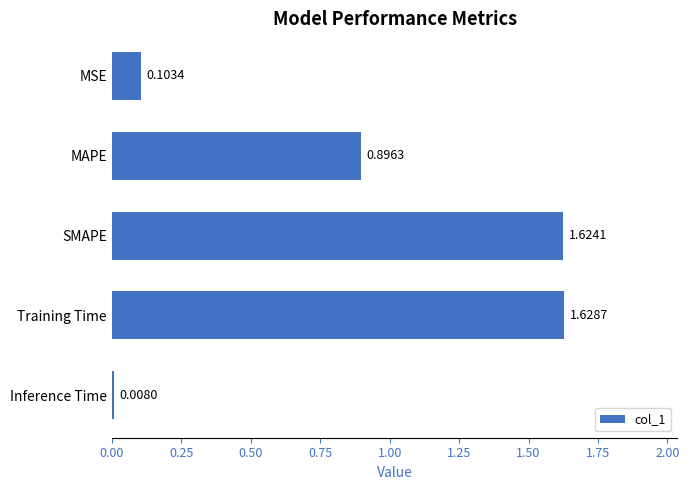

Which has a higher value, Training Time or Inference Time?

Training Time